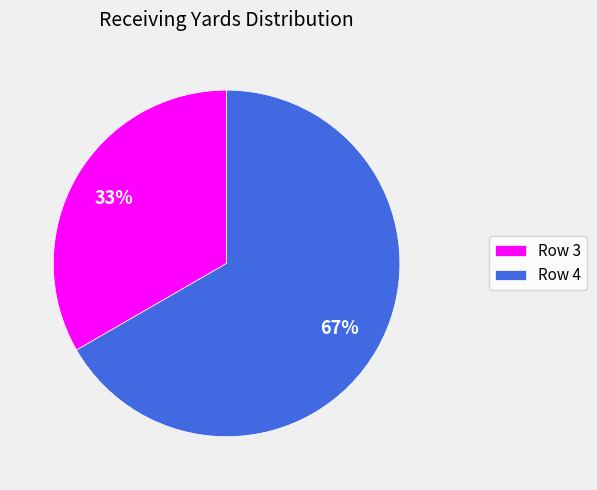

What is the ratio of the value at Row 3 to the value at Row 4?

0.5